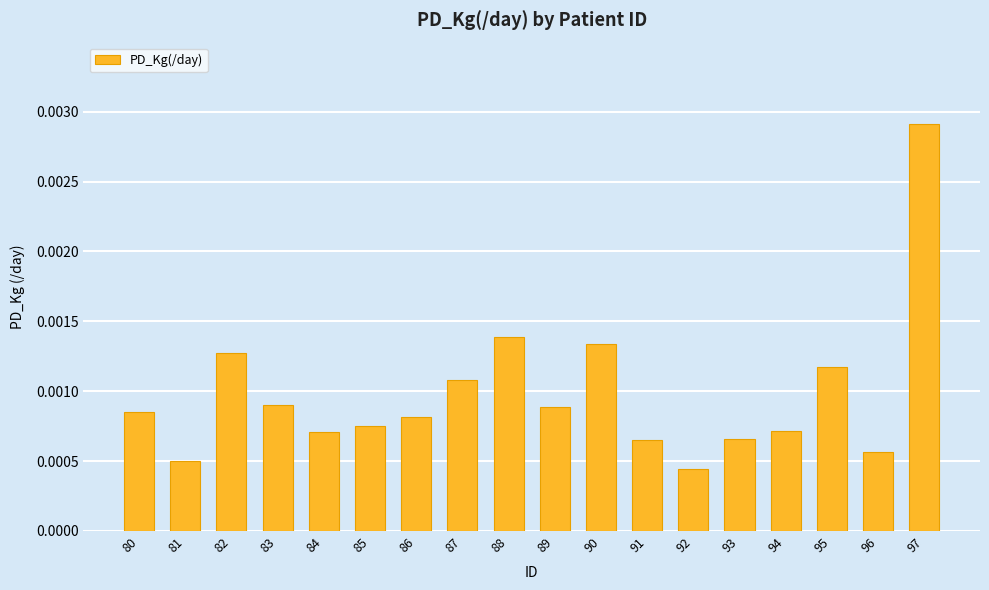

Between 81 and 95, which is larger?

95